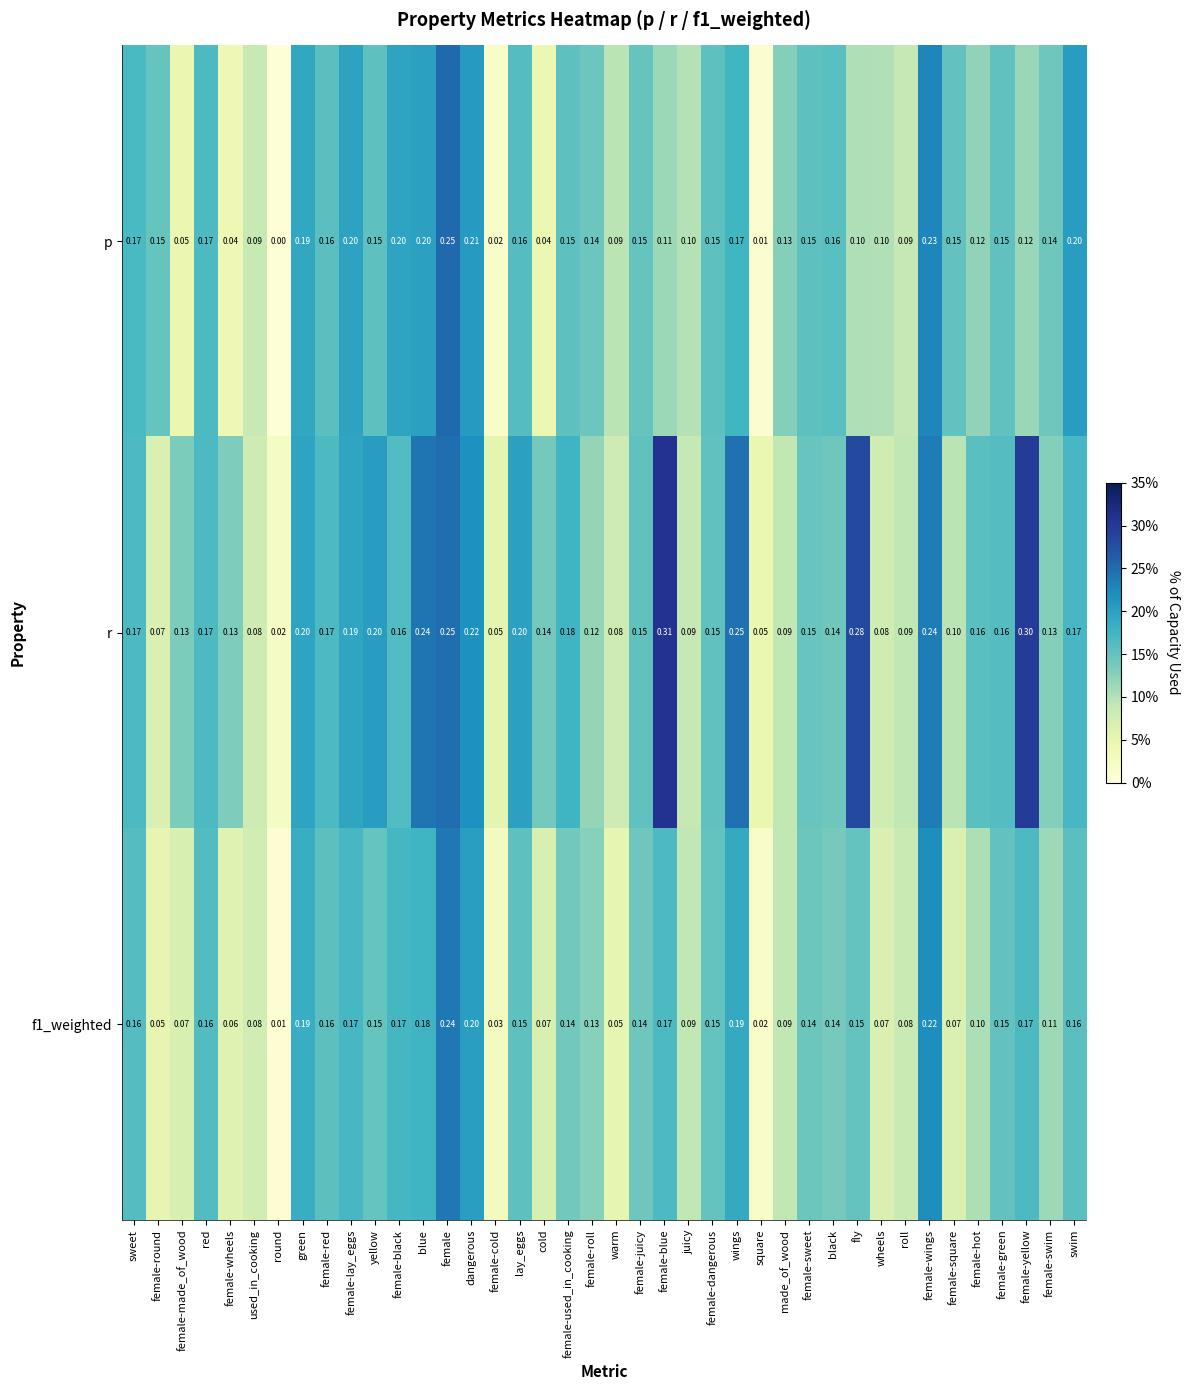

At which label is r closest to 0?

round